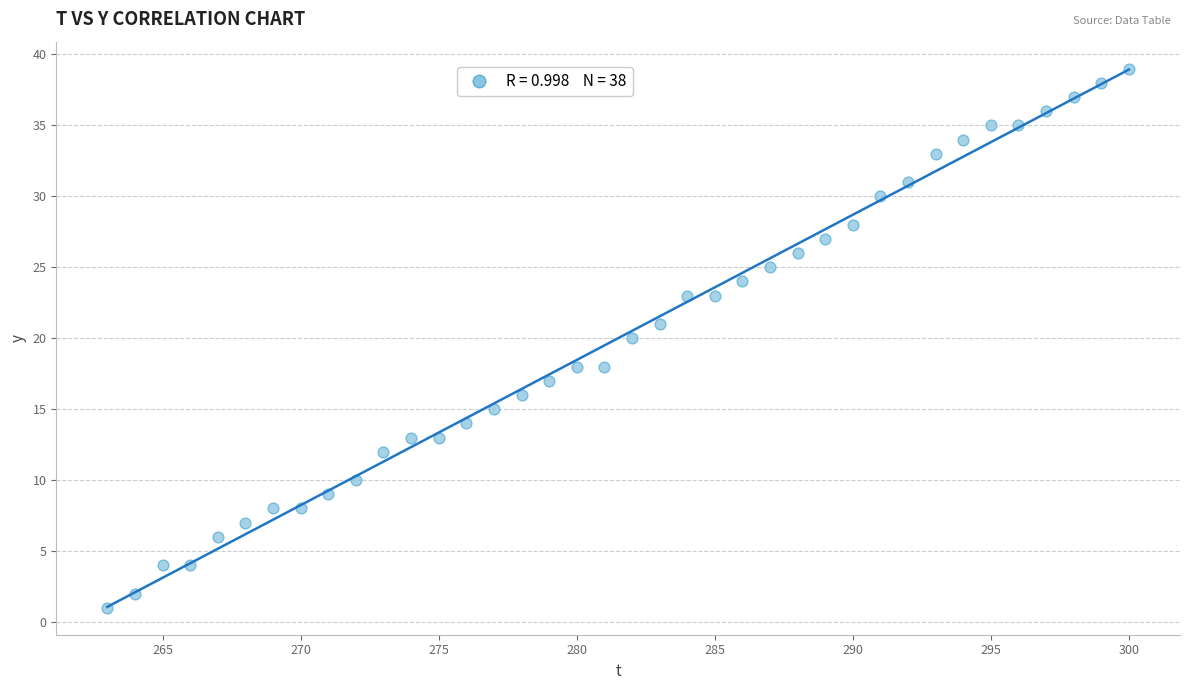

What is the range of Y values (max minus min)?

38